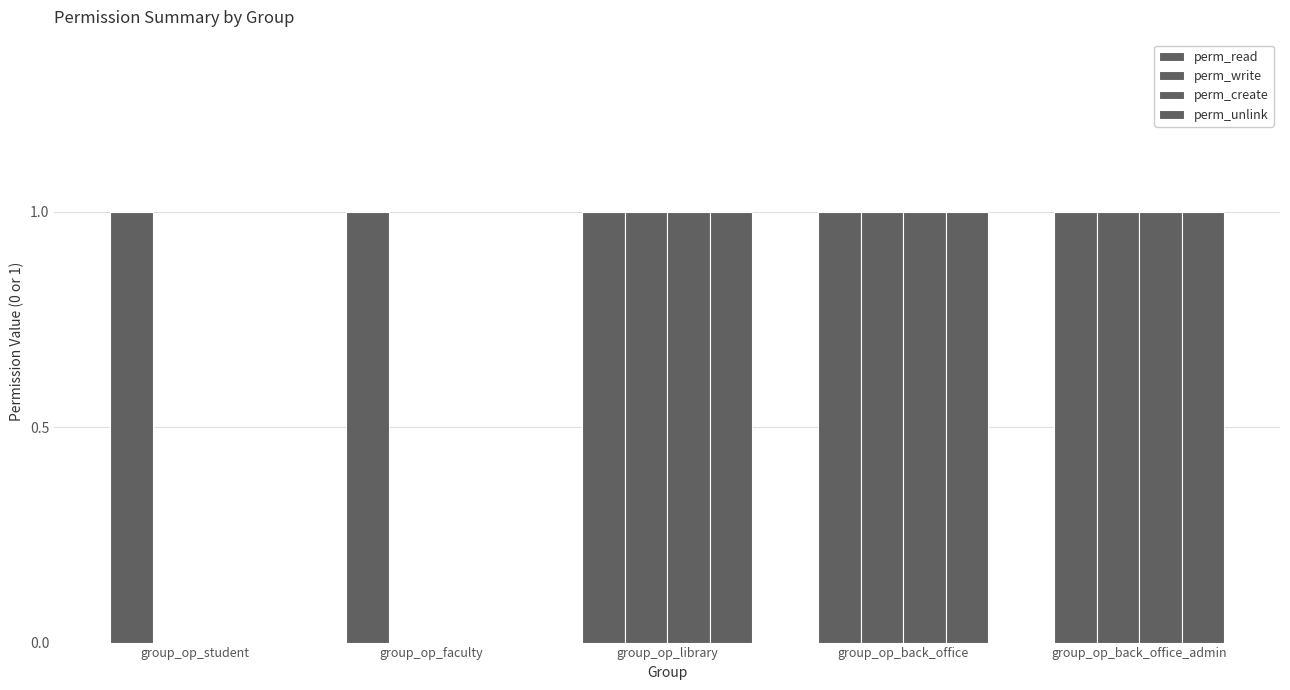

Count the number of data series in this chart.

4